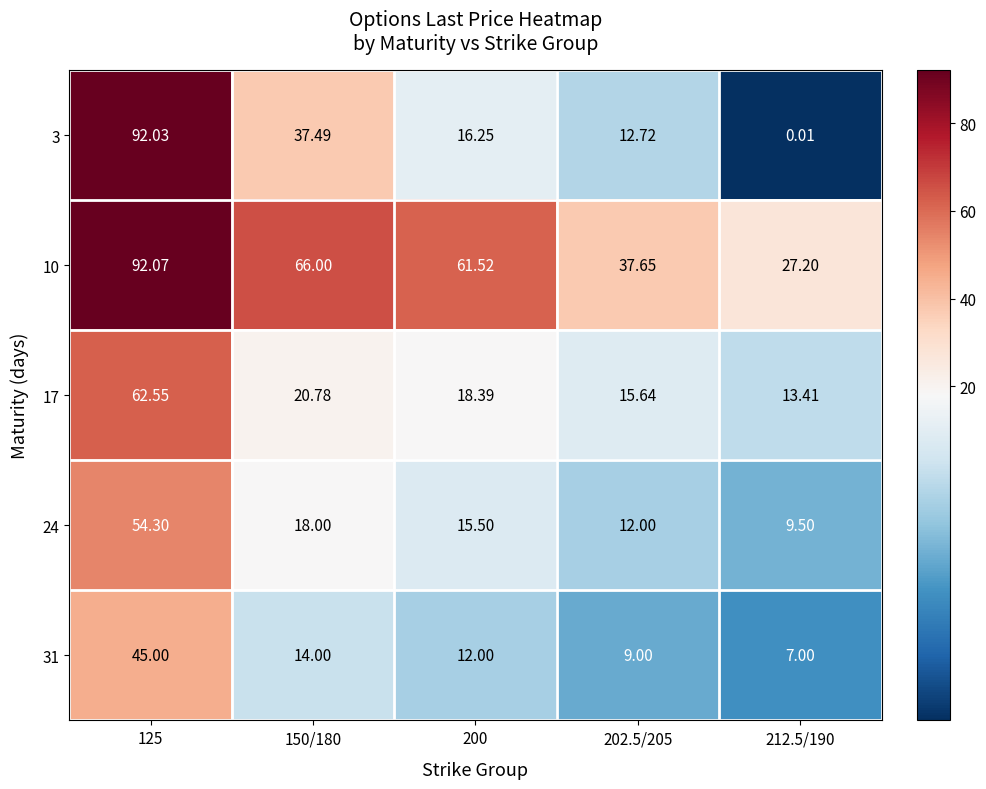

Between 125 and 202.5/205, which series saw the biggest shift?

3